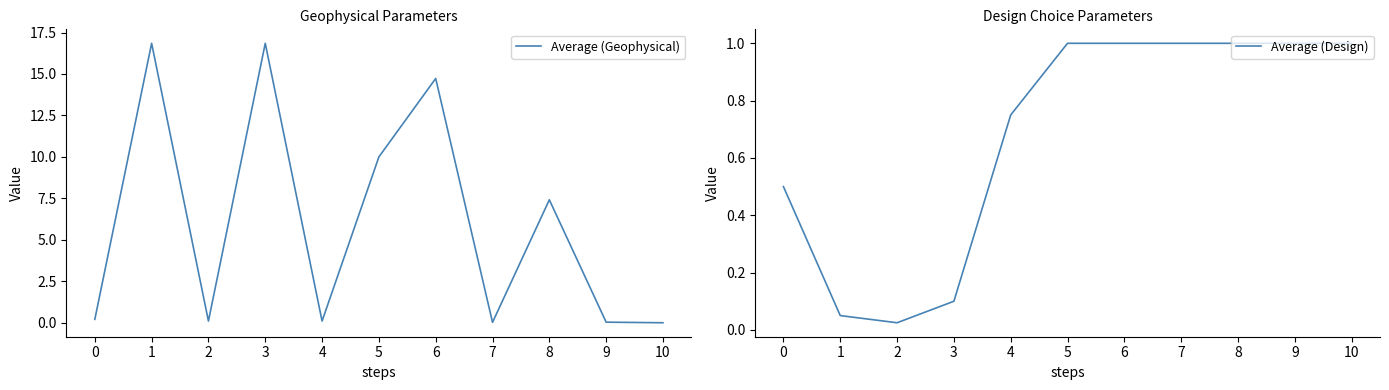

Rank the series by their maximum value, from highest to lowest.

Average (Geophysical), Average (Design)